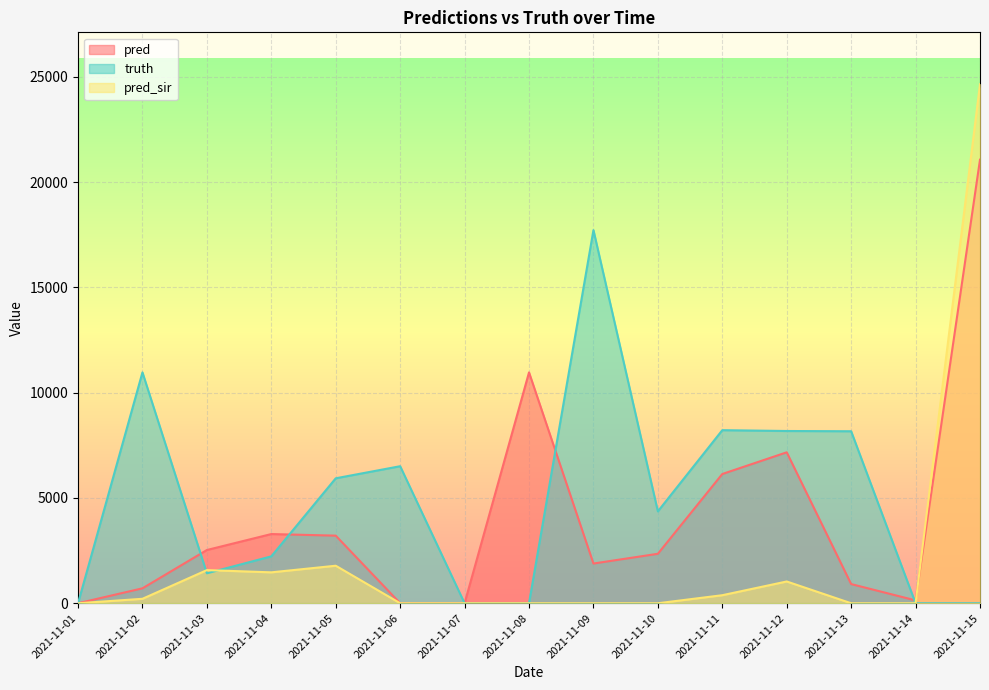

What is the spread (max minus min) of values at 2021-11-14?

136